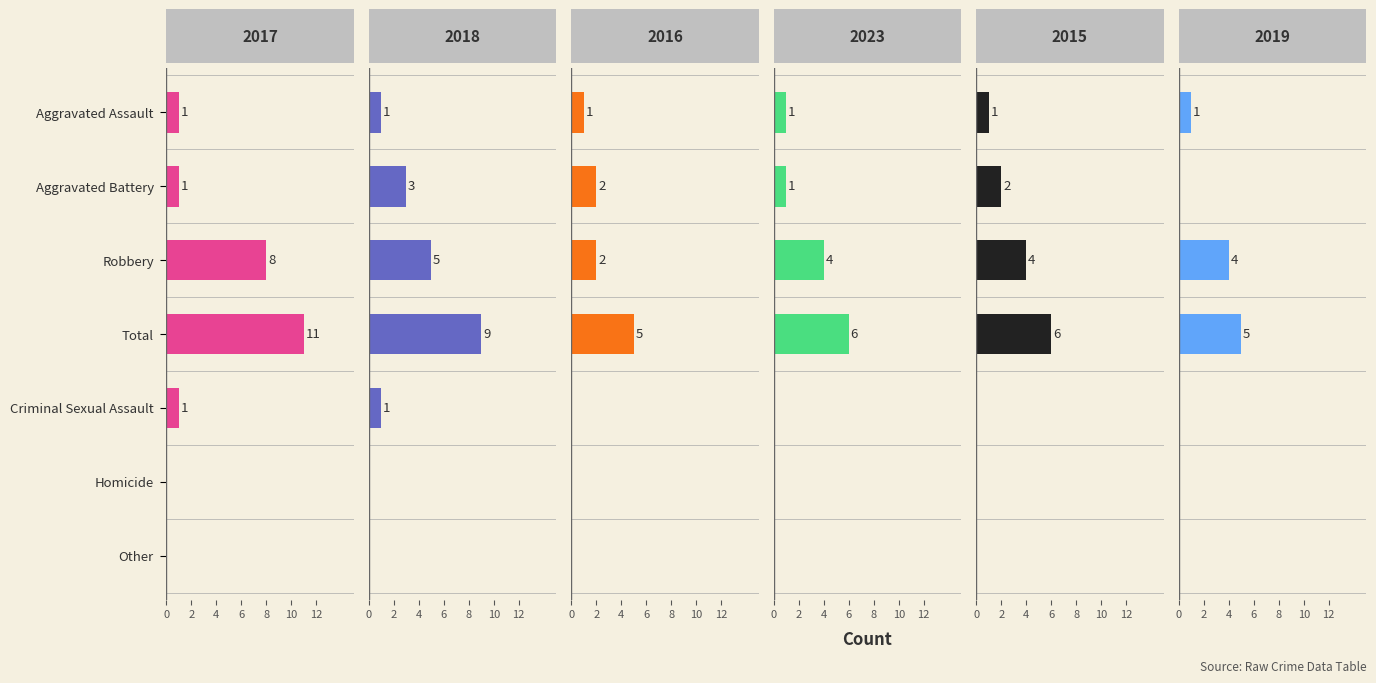

Is it true that 2015 equals 0 at Criminal Sexual Assault?

True